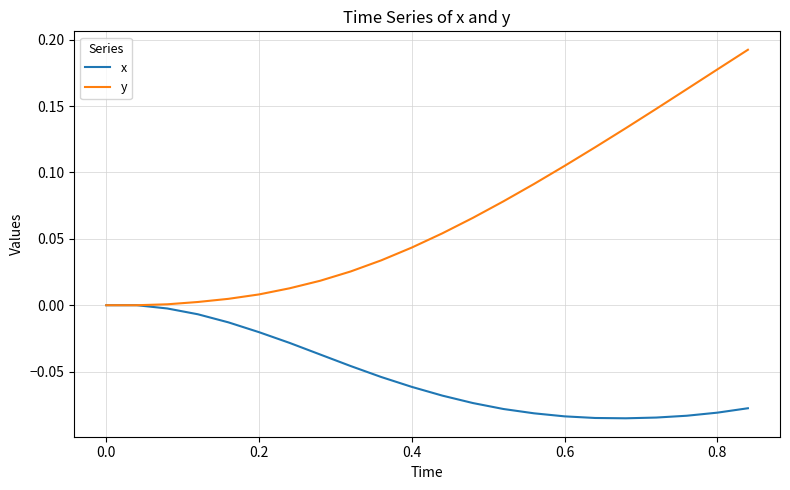

Which series has the largest total across all categories?

y